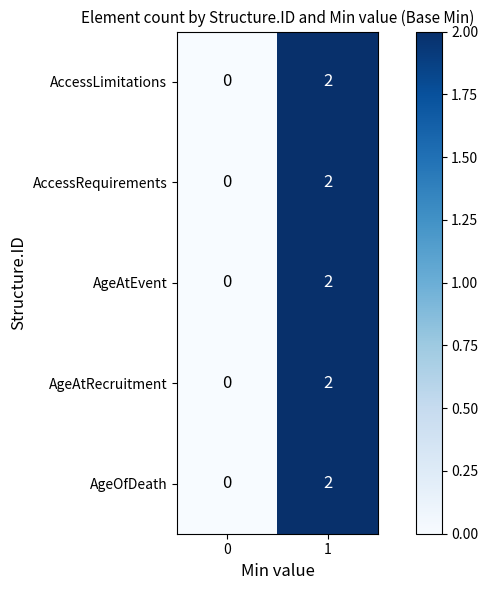

How many categories are shown in the chart?

2